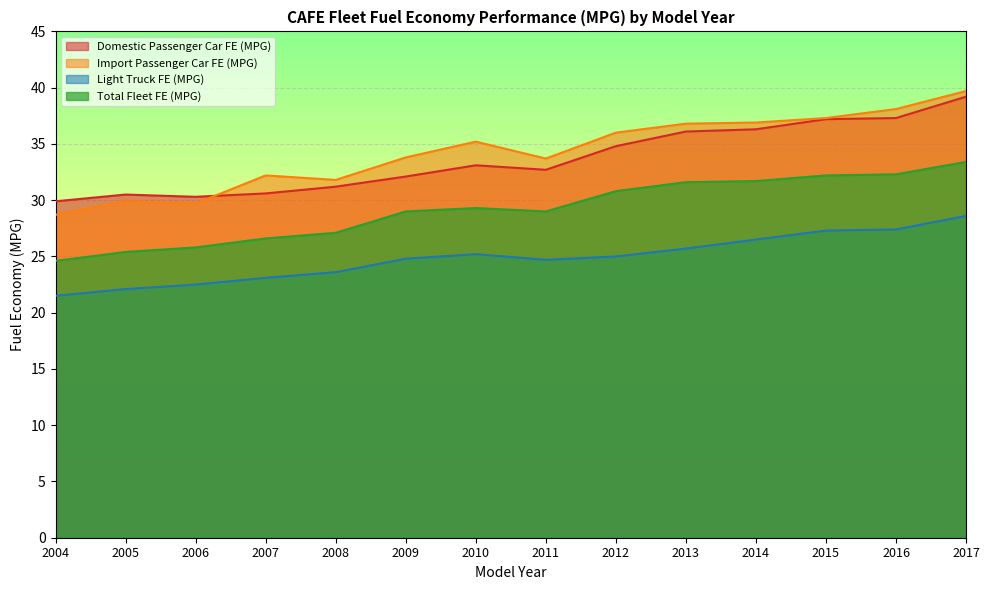

What is the average value of the Total Fleet FE (MPG) series?

29.2